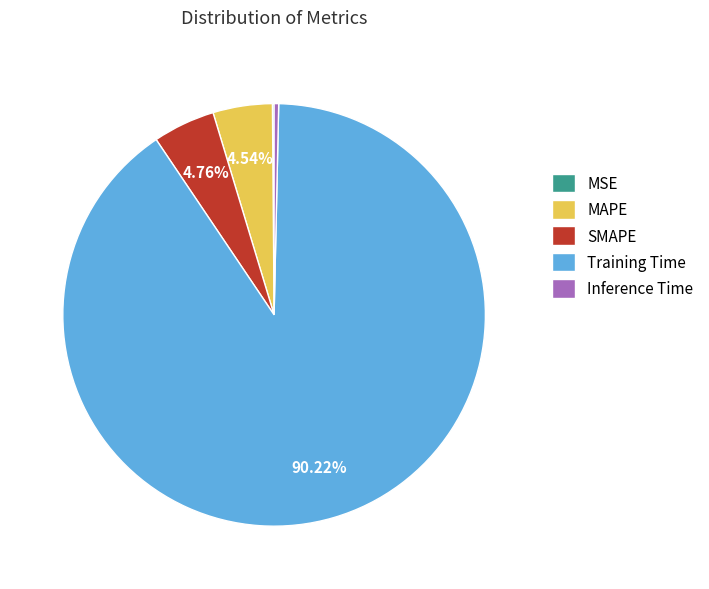

Which category has the biggest portion of the pie?

Training Time